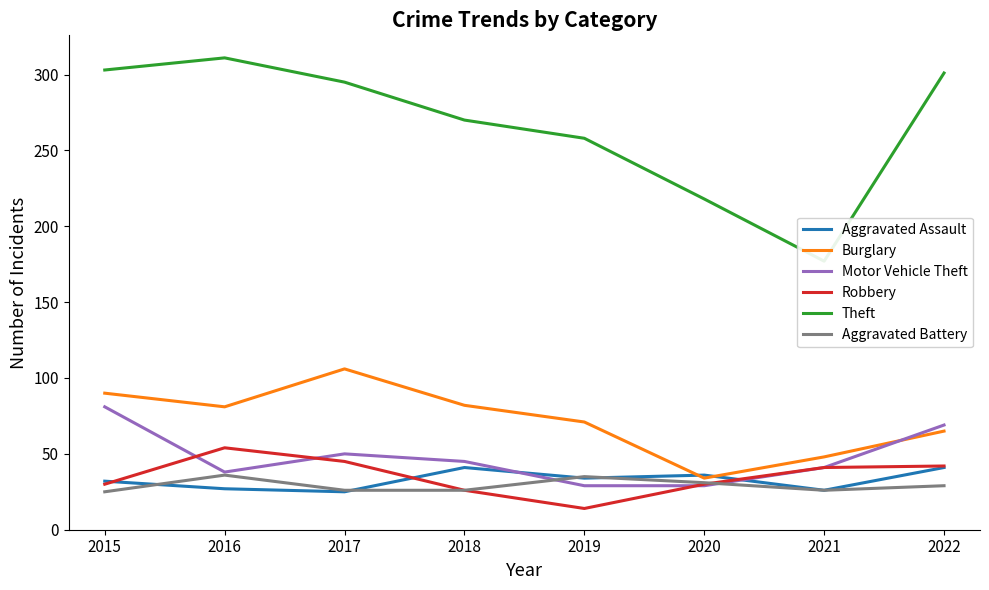

At which label is Aggravated Battery closest to 30?

2020